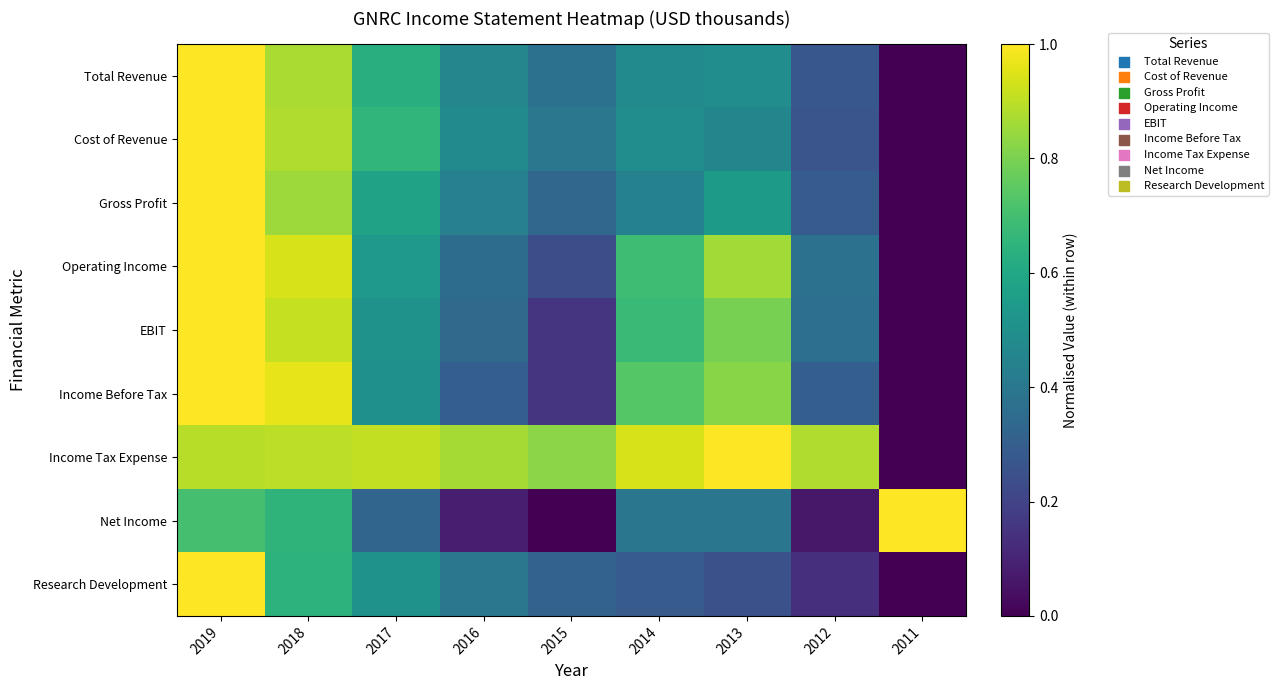

Reading right to left, list all the values displayed in this chart.

Total Revenue: 2011=0.0	2012=0.3	2013=0.5	2014=0.5	2015=0.4	2016=0.5	2017=0.6	2018=0.9	2019=1.0
Cost of Revenue: 2011=0.0	2012=0.3	2013=0.5	2014=0.5	2015=0.4	2016=0.5	2017=0.7	2018=0.9	2019=1.0
Gross Profit: 2011=0.0	2012=0.3	2013=0.5	2014=0.4	2015=0.3	2016=0.4	2017=0.6	2018=0.9	2019=1.0
Operating Income: 2011=0.0	2012=0.4	2013=0.9	2014=0.7	2015=0.2	2016=0.4	2017=0.5	2018=0.9	2019=1.0
EBIT: 2011=0.0	2012=0.4	2013=0.8	2014=0.7	2015=0.2	2016=0.3	2017=0.5	2018=0.9	2019=1.0
Income Before Tax: 2011=0.0	2012=0.3	2013=0.8	2014=0.7	2015=0.2	2016=0.3	2017=0.5	2018=1.0	2019=1.0
Income Tax Expense: 2011=0.0	2012=0.9	2013=1.0	2014=0.9	2015=0.8	2016=0.9	2017=0.9	2018=0.9	2019=0.9
Net Income: 2011=1.0	2012=0.1	2013=0.4	2014=0.4	2015=0.0	2016=0.1	2017=0.3	2018=0.7	2019=0.7
Research Development: 2011=0.0	2012=0.1	2013=0.2	2014=0.3	2015=0.3	2016=0.4	2017=0.5	2018=0.6	2019=1.0